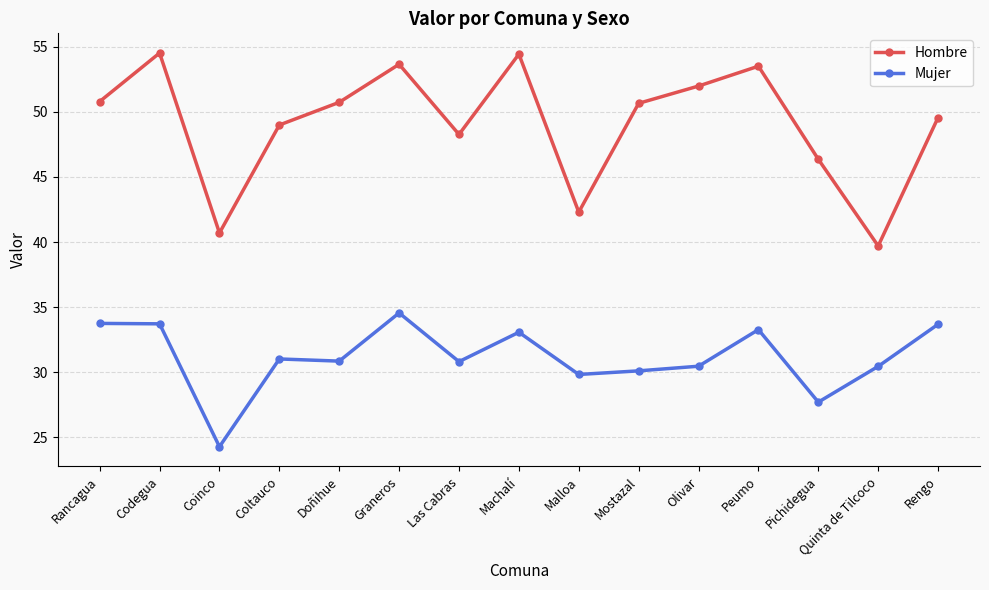

The Hombre series shows 17.8 at Doñihue. True or false?

False